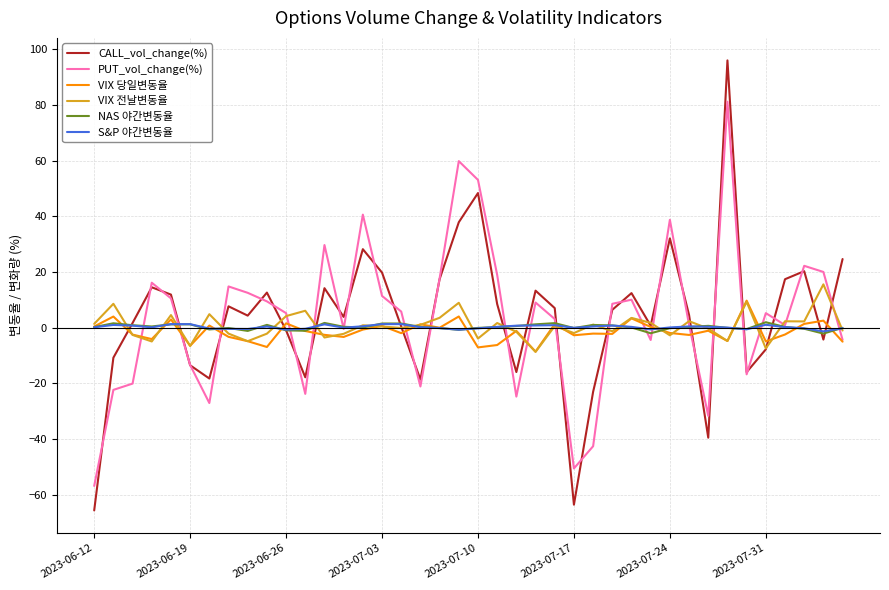

In PUT_vol_change(%), how many points are lower than both neighbors (excluding endpoints)?

10